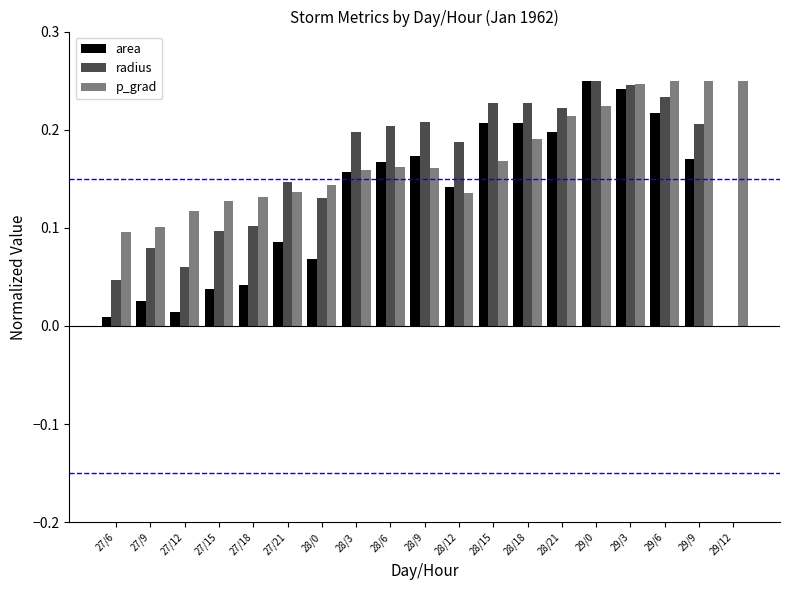

At which category does the chart reach its peak across all series?

29/0